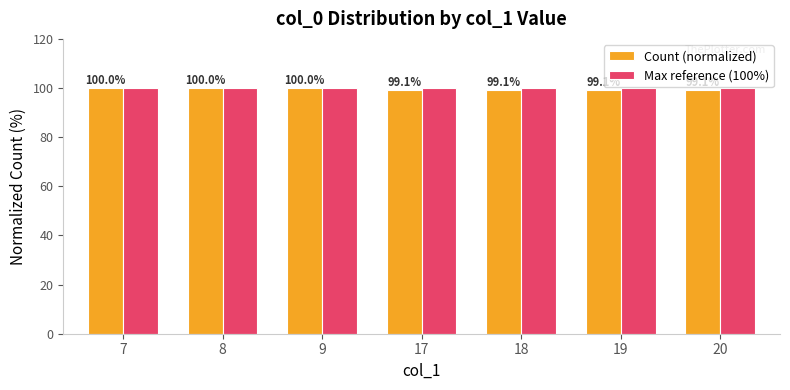

How many Count (normalized) values are between 99 and 100?

7